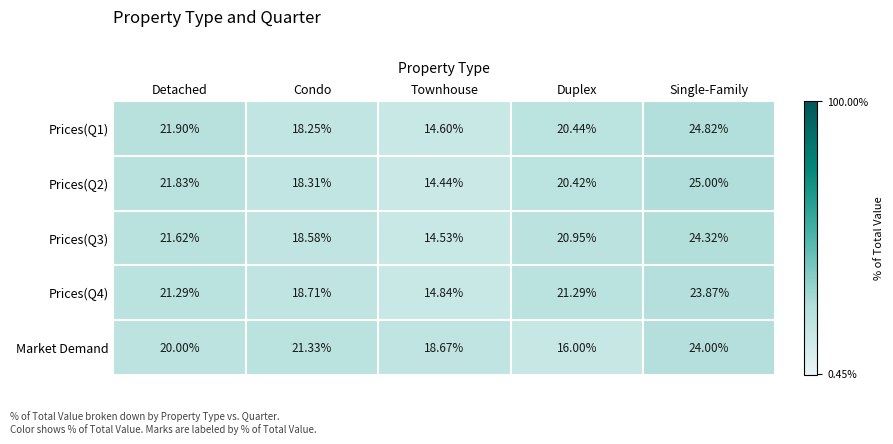

What is the smallest value displayed?

14.4